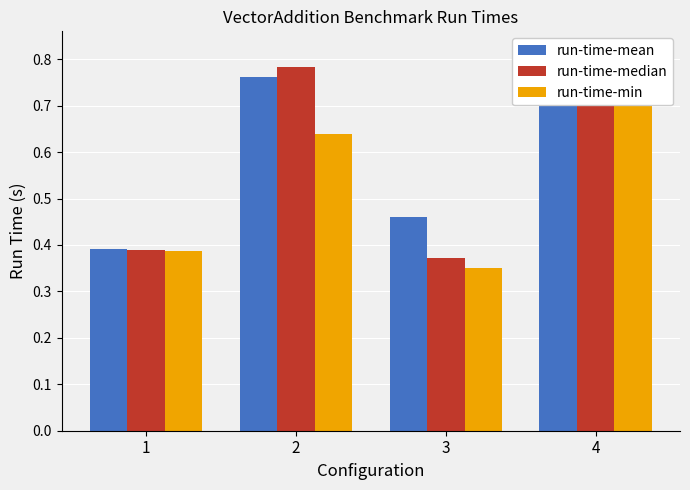

What is the value of the run-time-mean bar at the 2nd from the left?

0.8